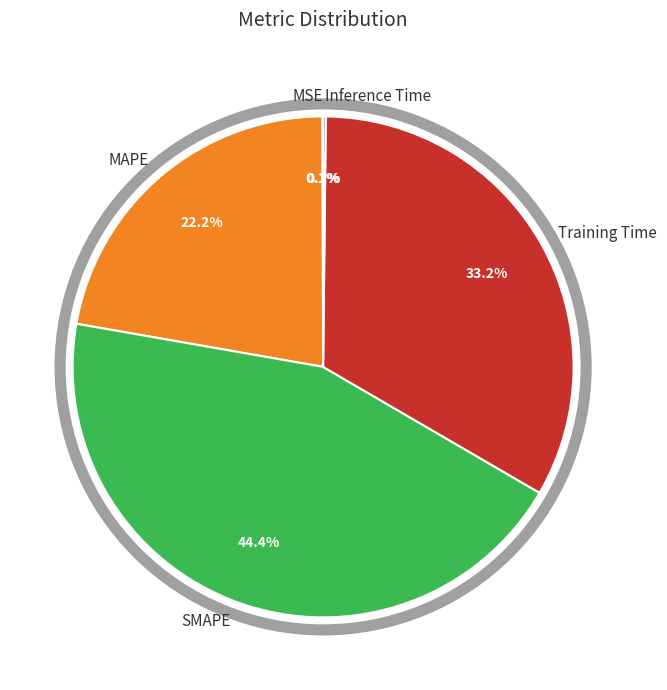

What portion of the pie excludes SMAPE?

55.6%